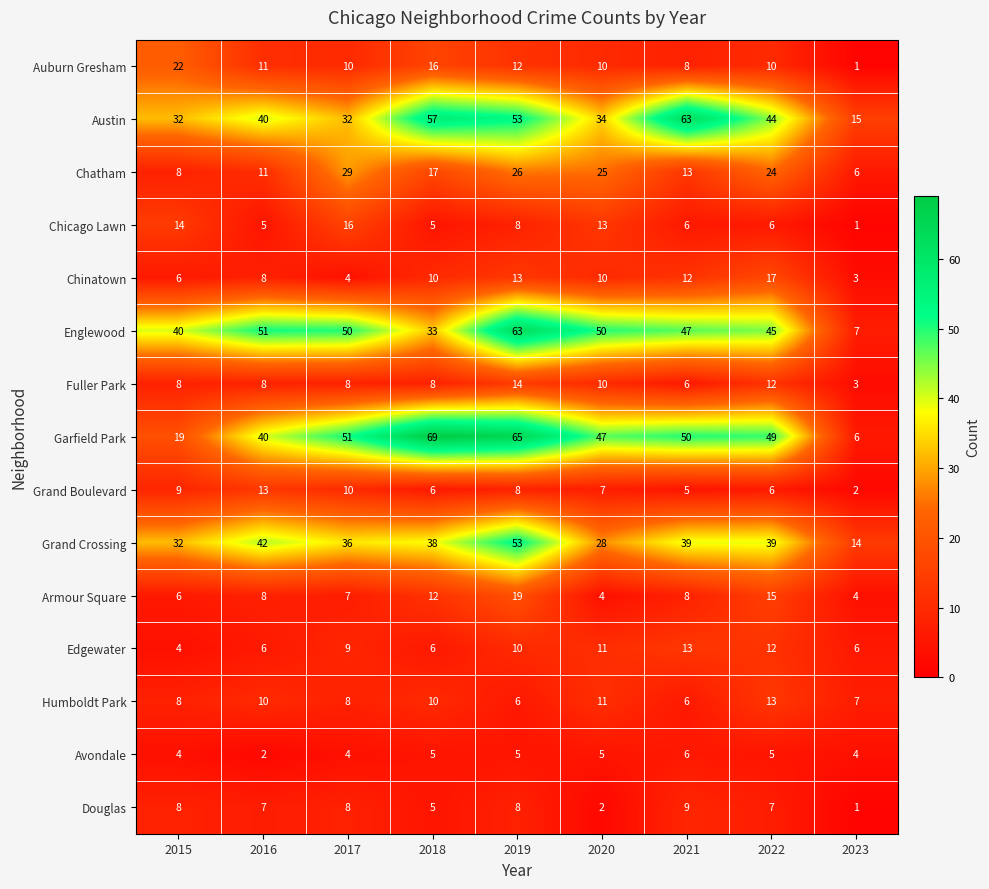

What is the spread (max minus min) of values at 2015?

36